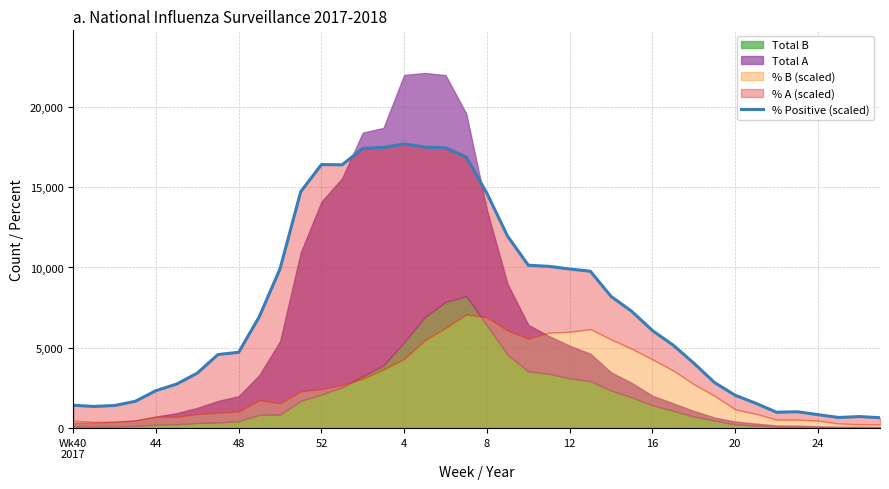

Does the chart display data point markers on the line(s)?

No